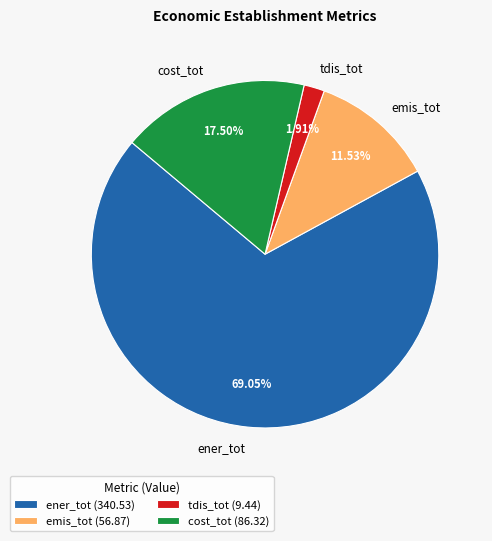

Is it true that tdis_tot is 2% of the pie?

True